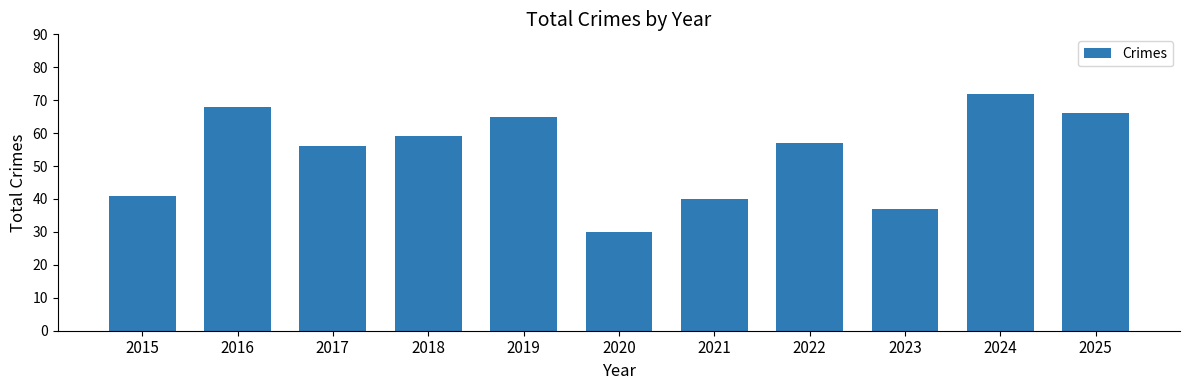

Reading left to right, extract all data points from this chart.

2015=41	2016=68	2017=56	2018=59	2019=65	2020=30	2021=40	2022=57	2023=37	2024=72	2025=66